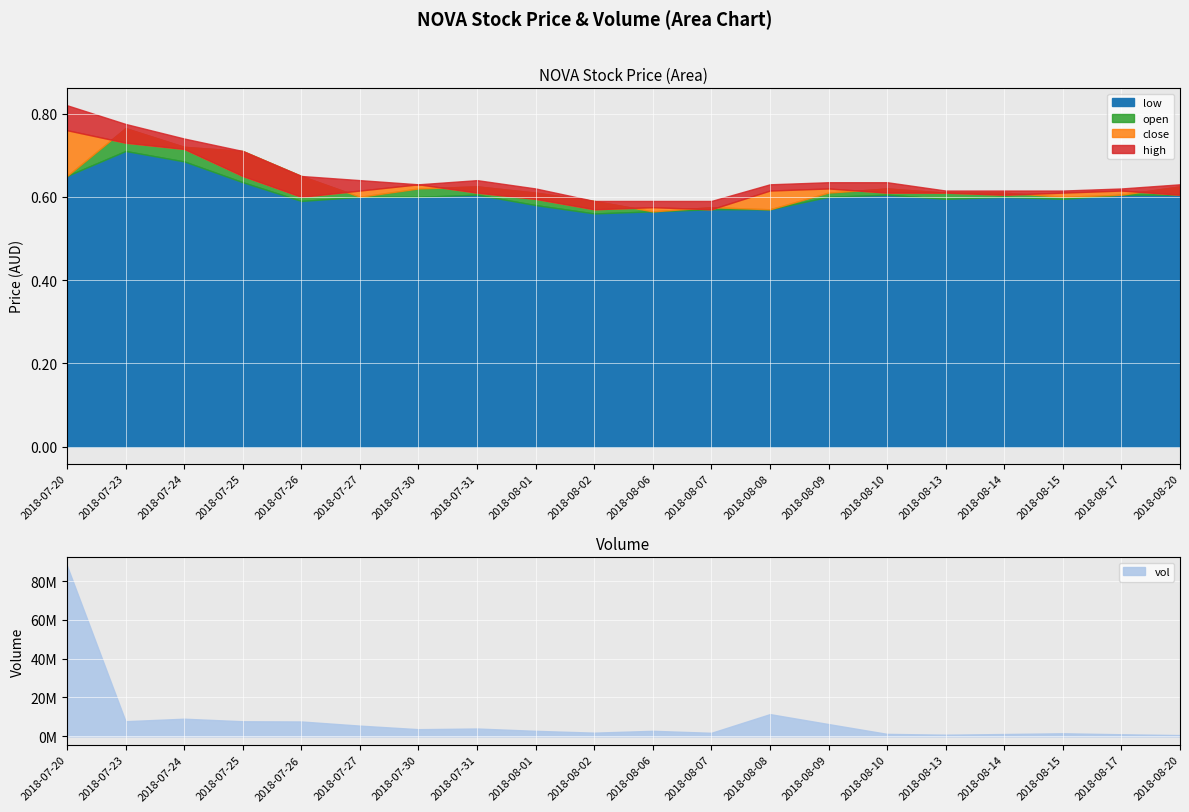

True or false: vol and close intersect in this chart.

False